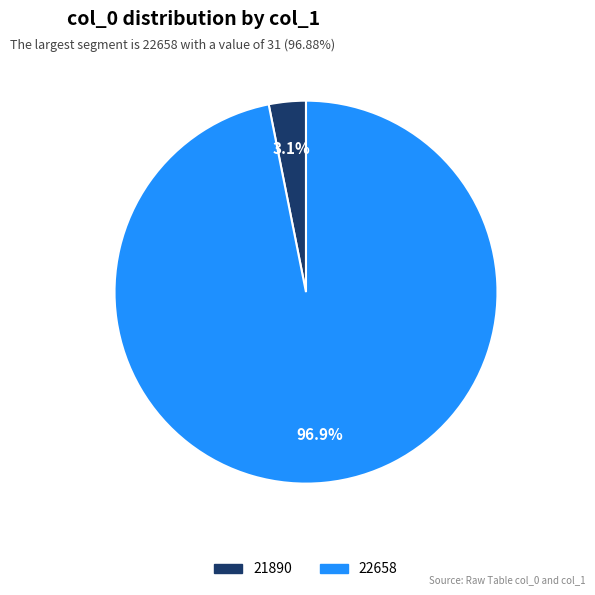

Count the number of slices in the pie.

2